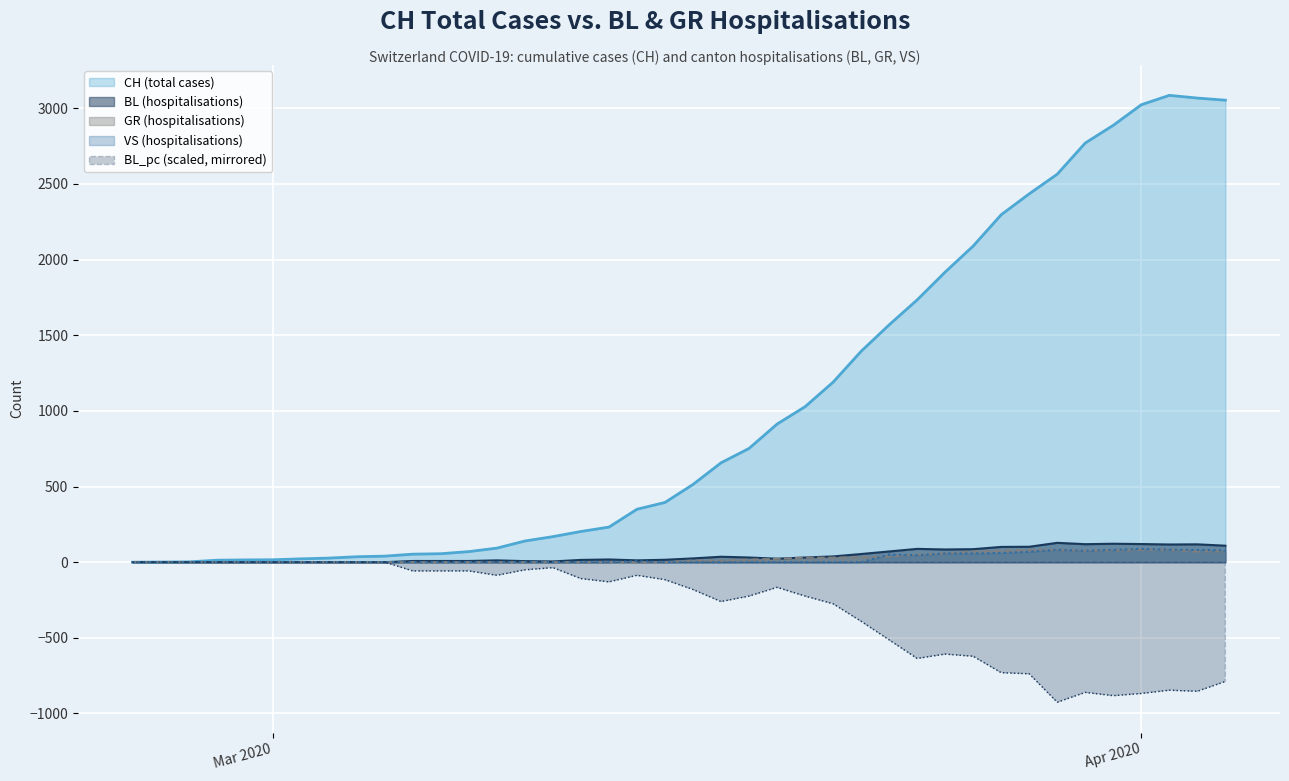

Which series has the largest range (max minus min)?

CH (total cases)